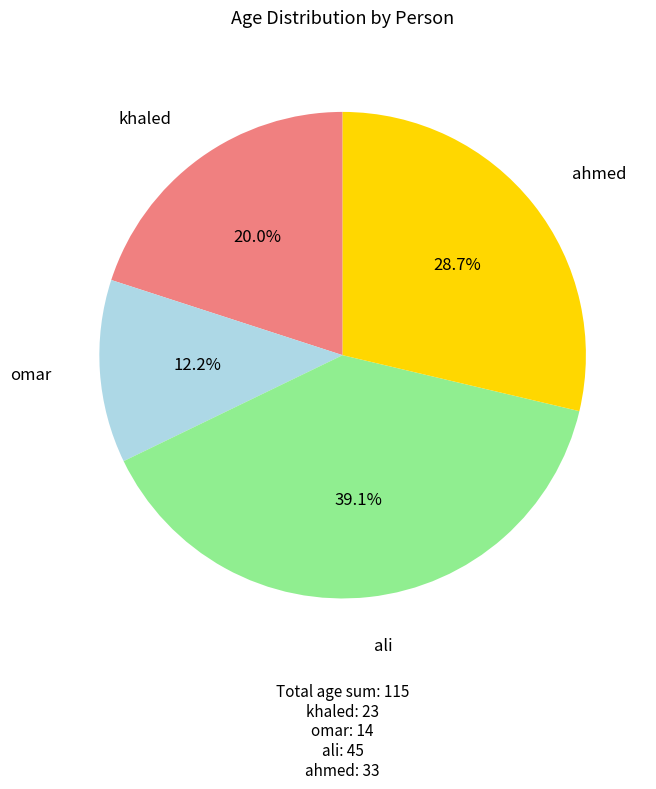

True or false: ahmed accounts for 36% of the total.

False